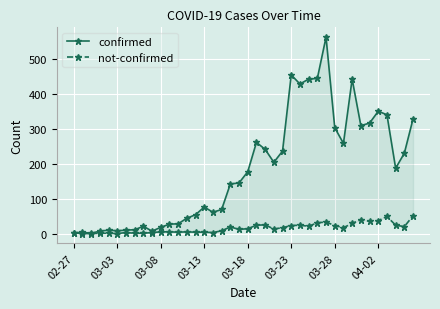

Which series has the widest spread of values?

confirmed